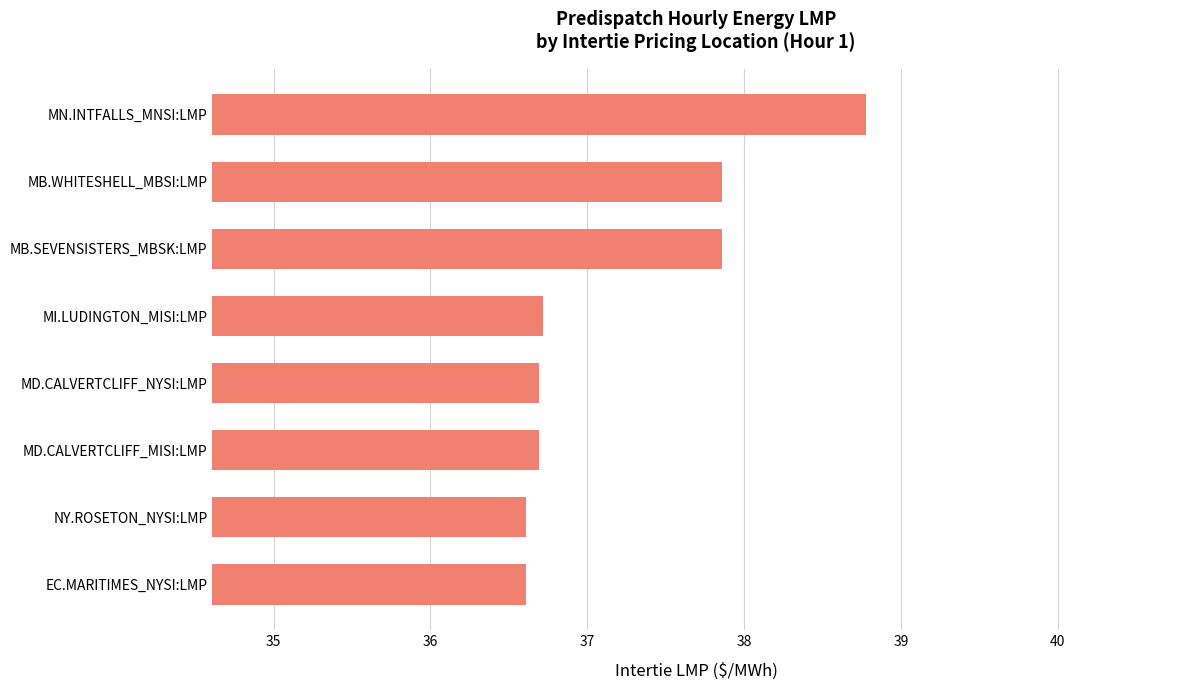

What value does the data have at MB.SEVENSISTERS_MBSK:LMP?

37.9